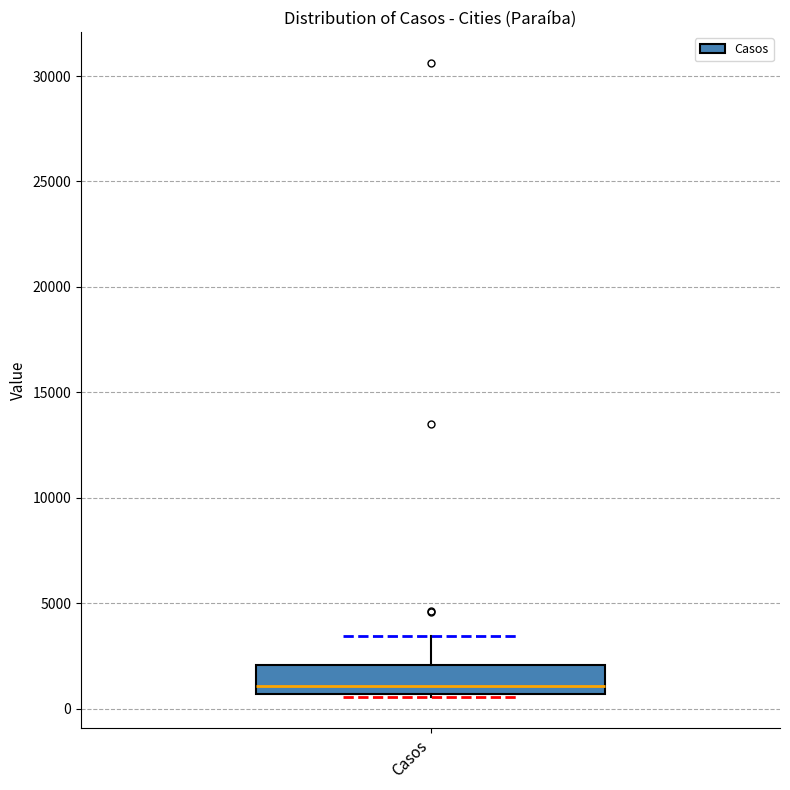

Transcribe this box plot: give where the median line is, the range the box spans, and where the two whiskers end, as read against the y-axis. The values are not printed on the chart, so give them approximately, as read against the axis.

median 1000, box 500 to 2000, whiskers 500 to 3500